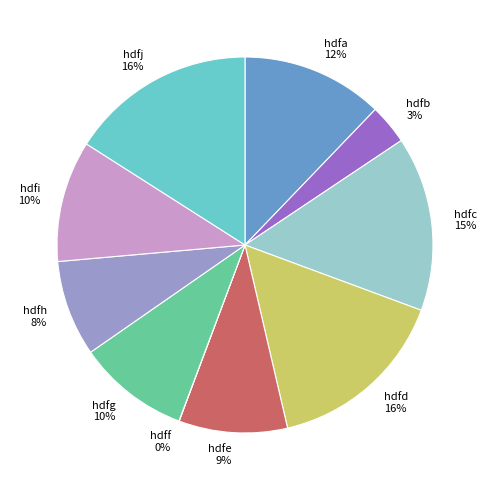

What percentage is the hdfg slice, to the nearest percent?

10%